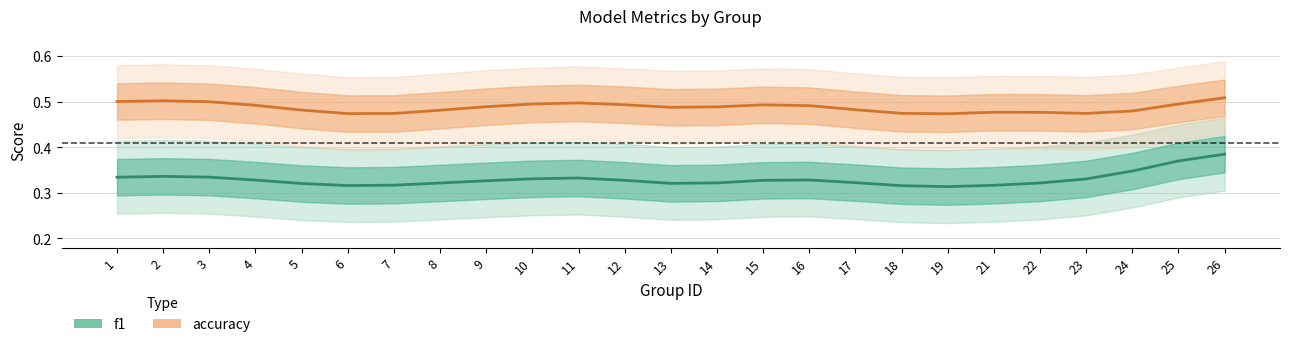

Which has a higher value, 17 or 23?

23